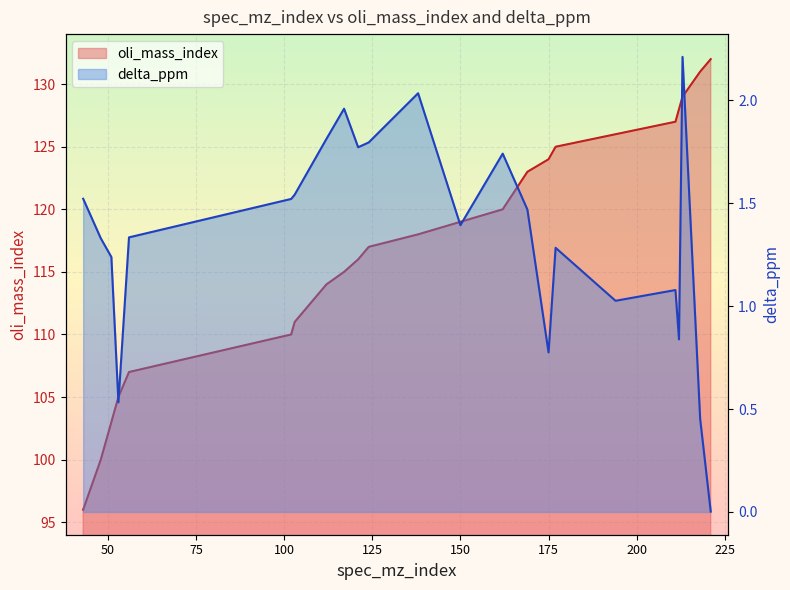

How many data points in delta_ppm are less than 1?

5